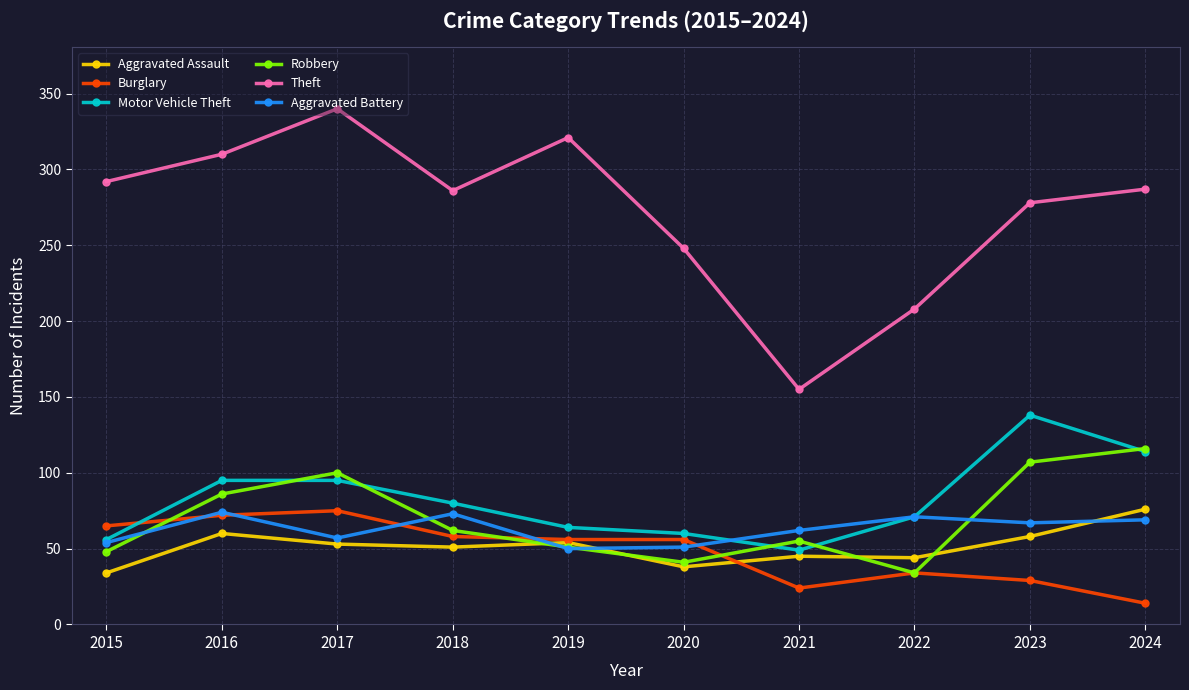

At which label does Aggravated Battery first exceed 67?

2016